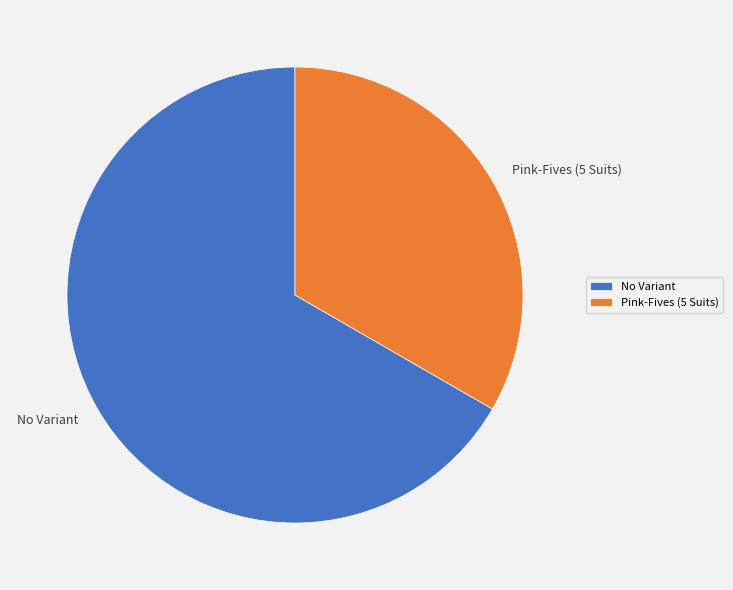

Approximately how many times larger is the value at No Variant compared to Pink-Fives (5 Suits)?

2.0